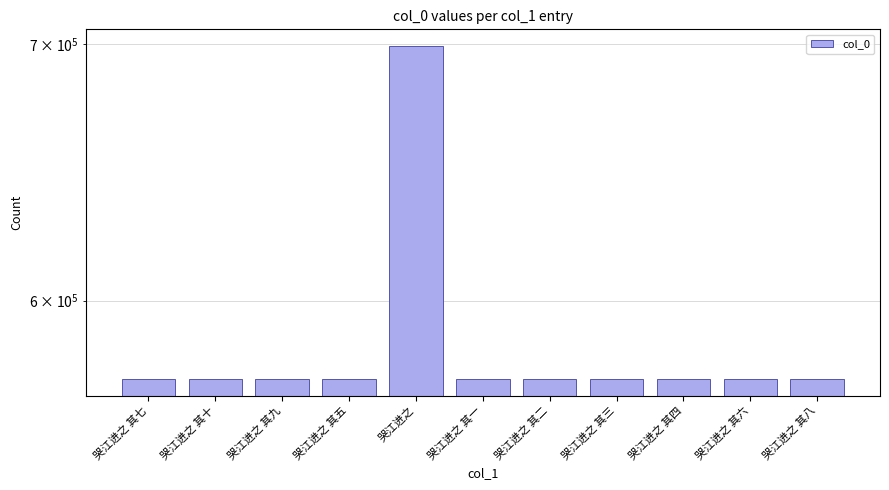

Where is the data nearest to the value 635901?

哭江进之 其十